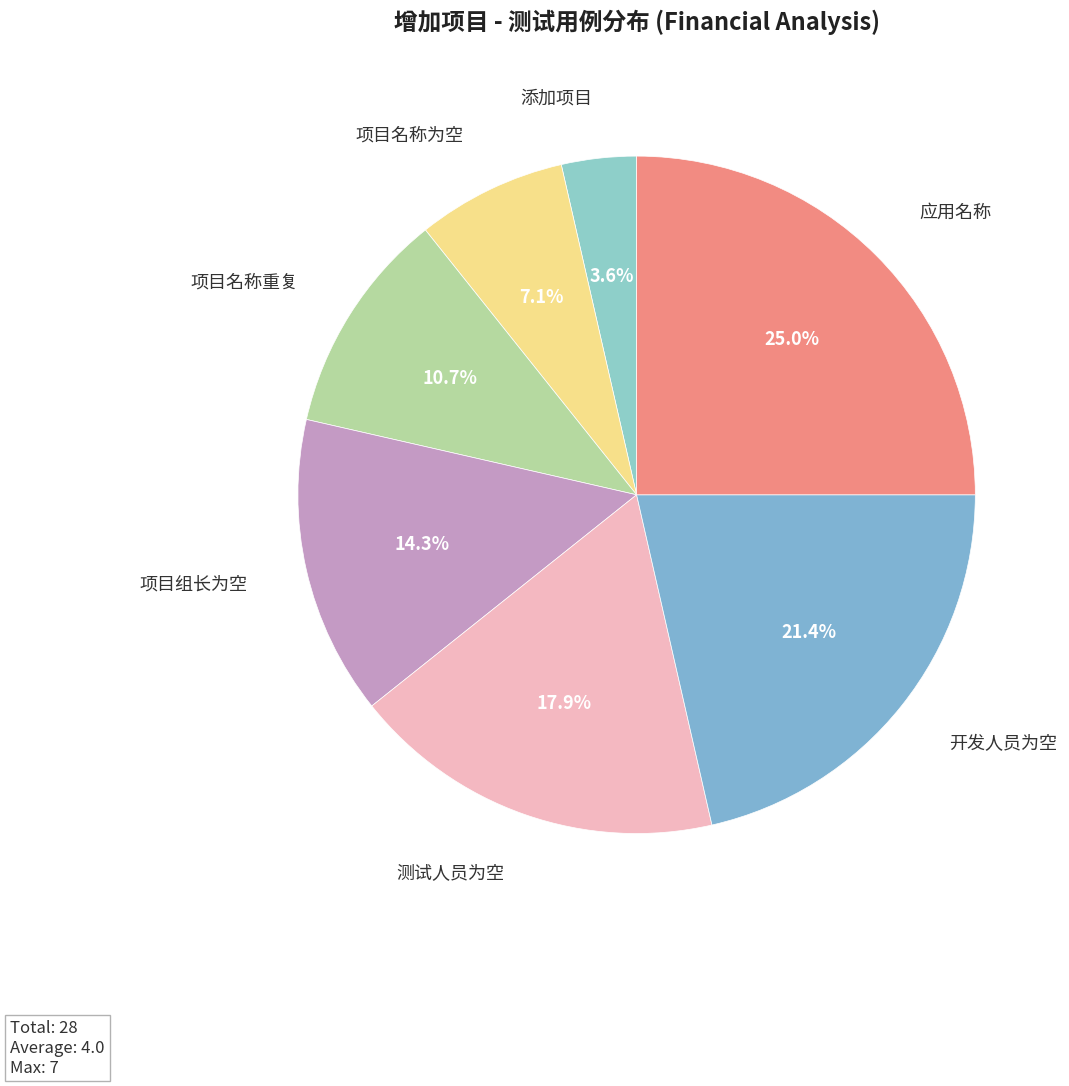

Rank the categories by value from lowest to highest.

添加项目, 项目名称为空, 项目名称重复, 项目组长为空, 测试人员为空, 开发人员为空, 应用名称